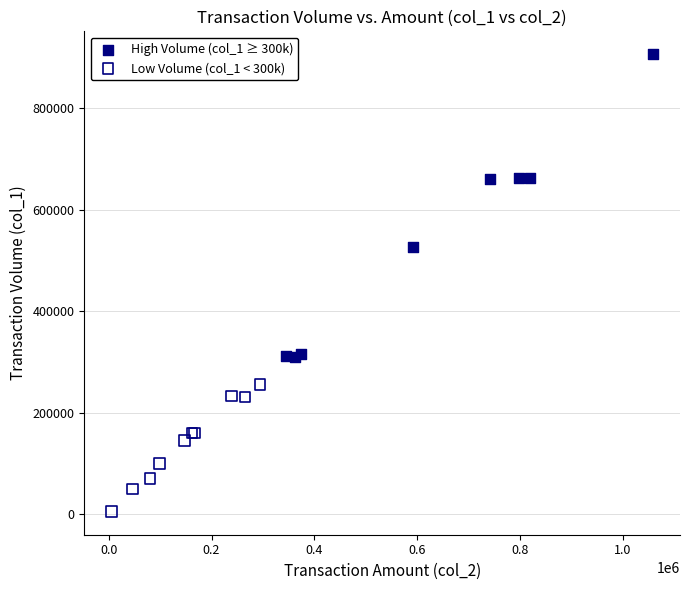

Which series contains the lowest Y value?

Low Volume (col_1 < 300k)